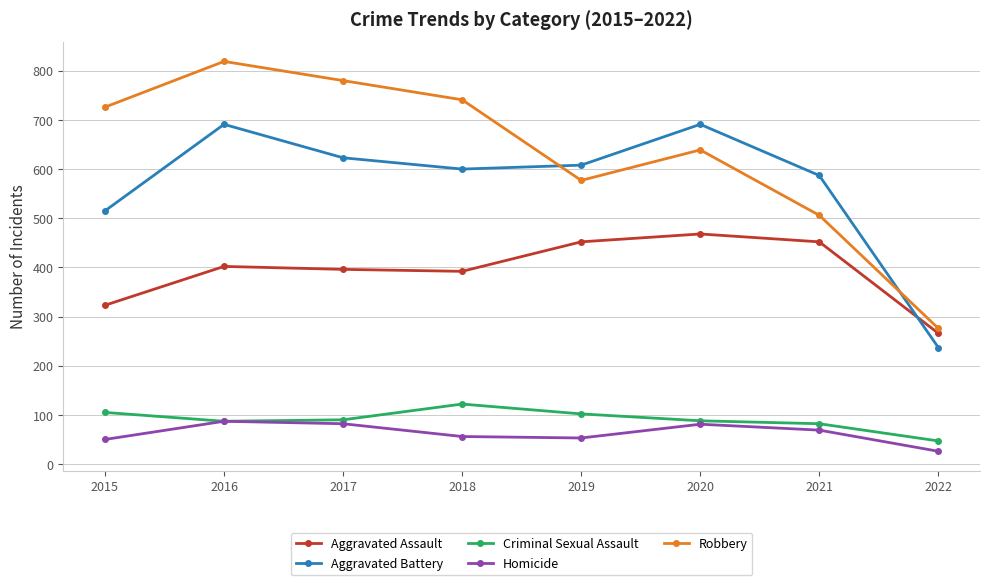

At which category does Robbery reach its first local peak?

2016